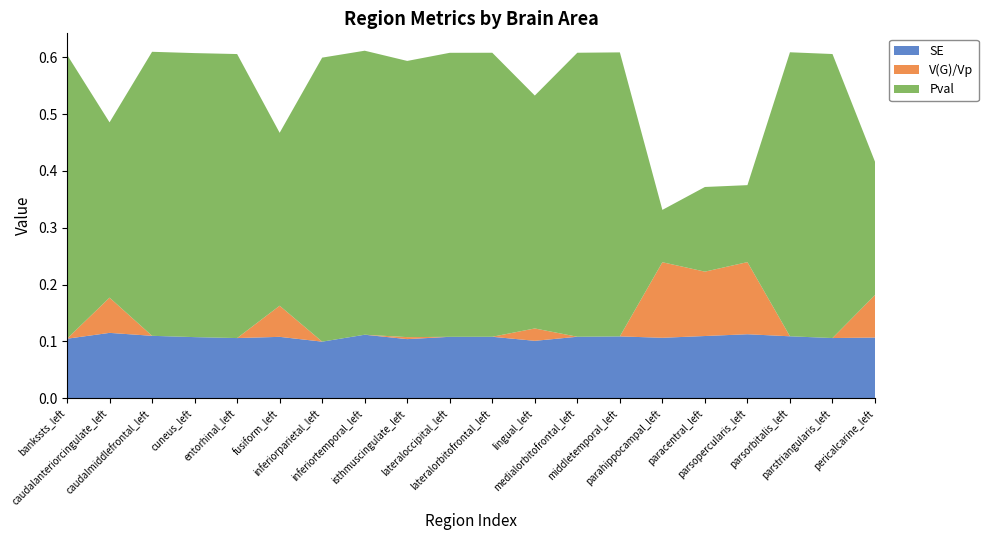

Reading right to left, what are all the values shown in this chart?

SE: 0.1	0.1	0.1	0.1	0.1	0.1	0.1	0.1	0.1	0.1	0.1	0.1	0.1	0.1	0.1	0.1	0.1	0.1	0.1	0.1
V(G)/Vp: 0.1	0.0	0.0	0.1	0.1	0.1	0.0	0.0	0.0	0.0	0.0	0.0	0.0	0.0	0.1	0.0	0.0	0.0	0.1	0.0
Pval: 0.2	0.5	0.5	0.1	0.1	0.1	0.5	0.5	0.4	0.5	0.5	0.5	0.5	0.5	0.3	0.5	0.5	0.5	0.3	0.5